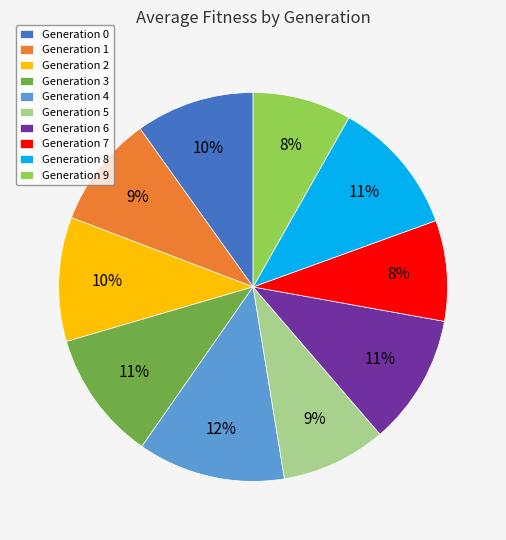

To the nearest percent, what is the average slice percentage?

10%